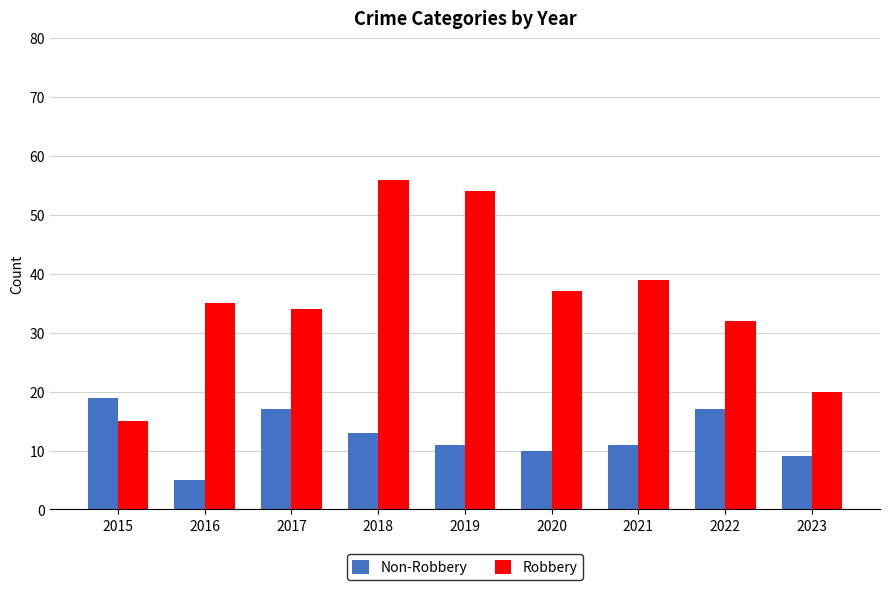

Rank the categories by Robbery value from highest to lowest.

2018, 2019, 2021, 2020, 2016, 2017, 2022, 2023, 2015